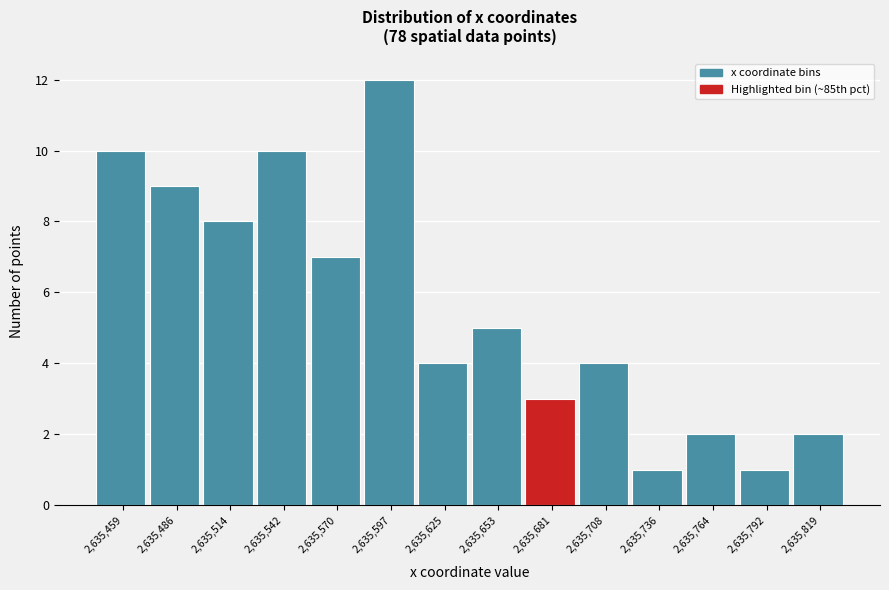

Reading left to right, transcribe all the data shown in this chart.

10	9	8	10	7	12	4	5	3	4	1	2	1	2